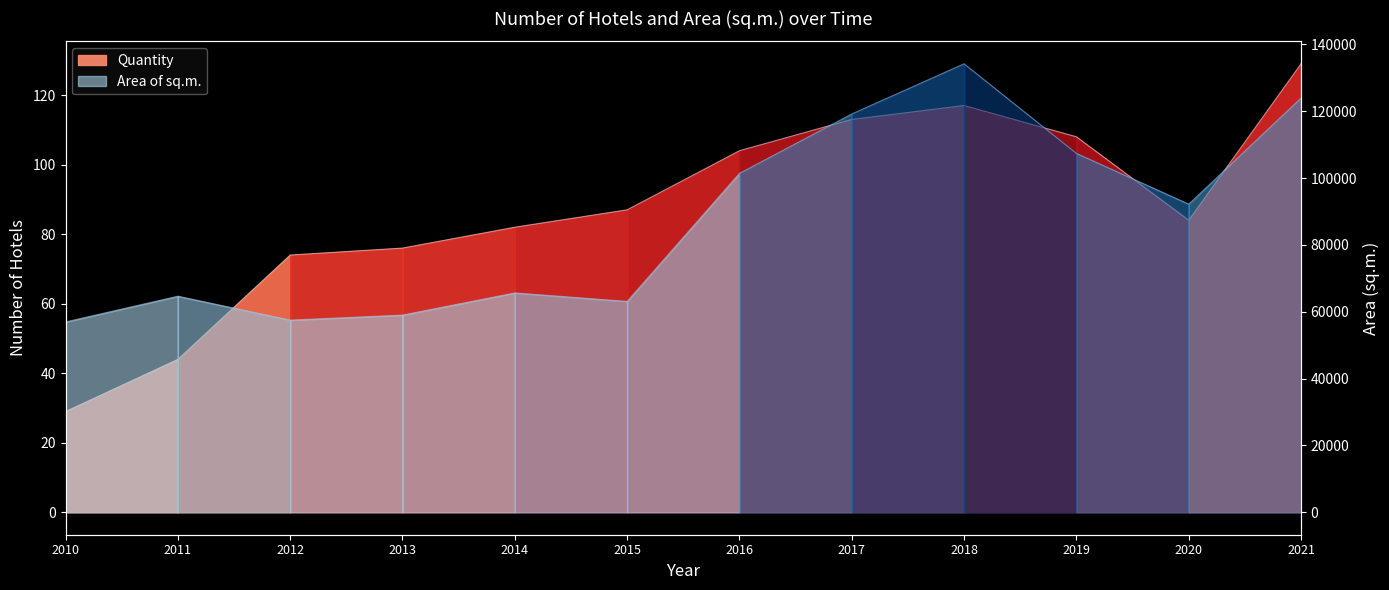

What is the spread (max minus min) of values at 2012?

57429.0